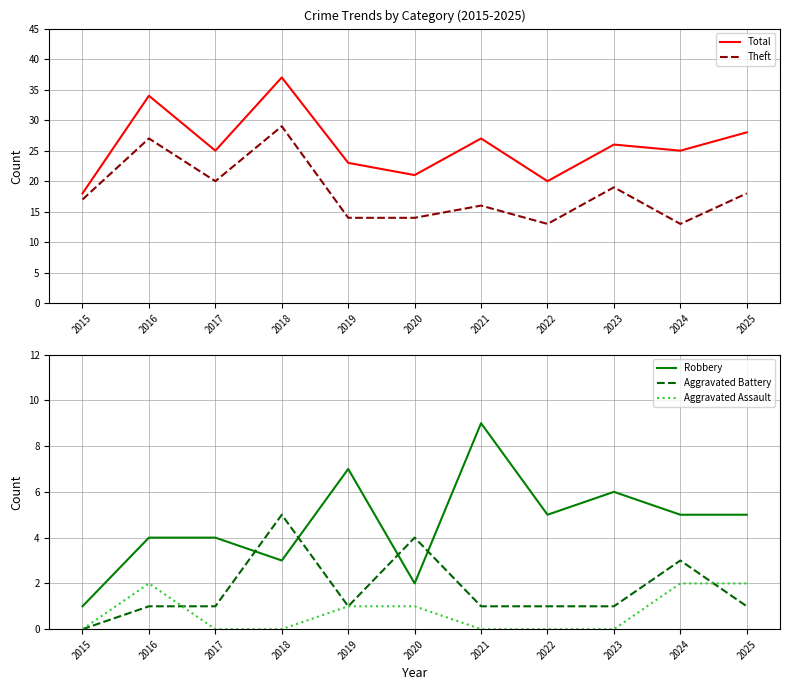

Which series has the largest total across all categories?

Total